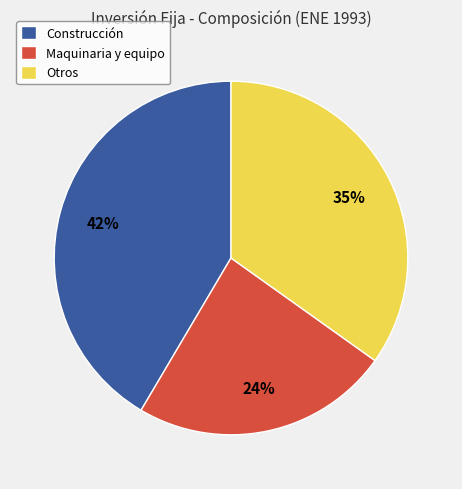

Which category has the biggest portion of the pie?

Construcción